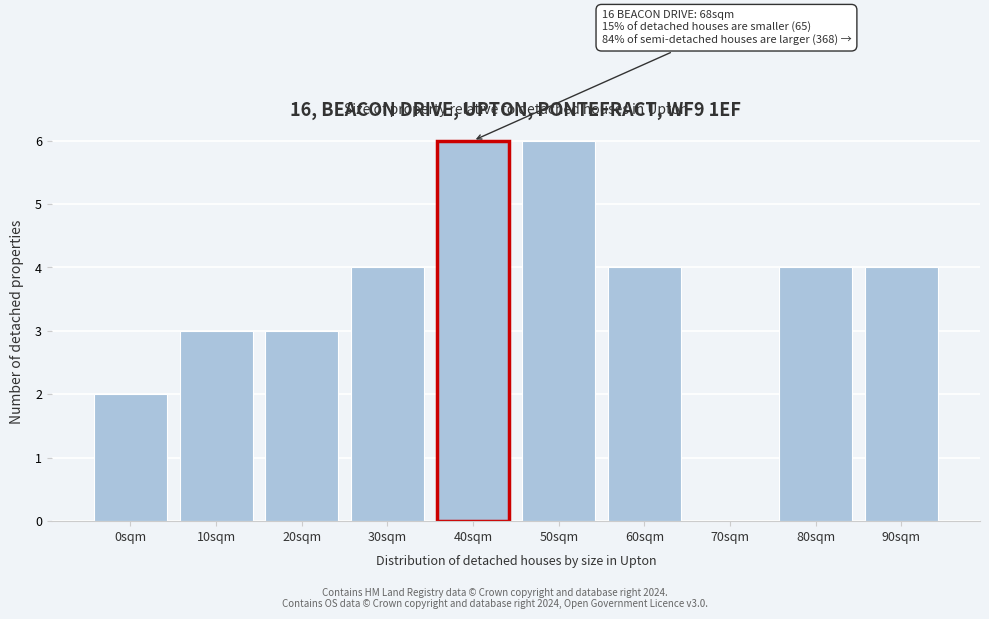

Reading left to right, transcribe all the data shown in this chart.

0sqm=2	10sqm=3	20sqm=3	30sqm=4	40sqm=6	50sqm=6	60sqm=4	70sqm=0	80sqm=4	90sqm=4